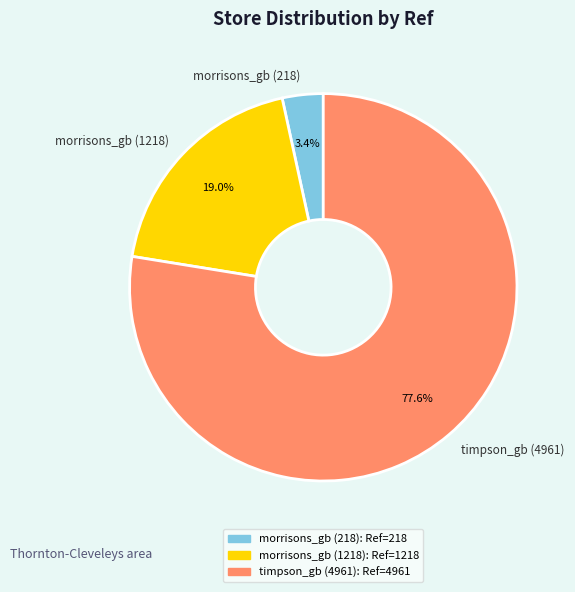

Which has a higher value, morrisons_gb (218) or morrisons_gb (1218)?

morrisons_gb (1218)